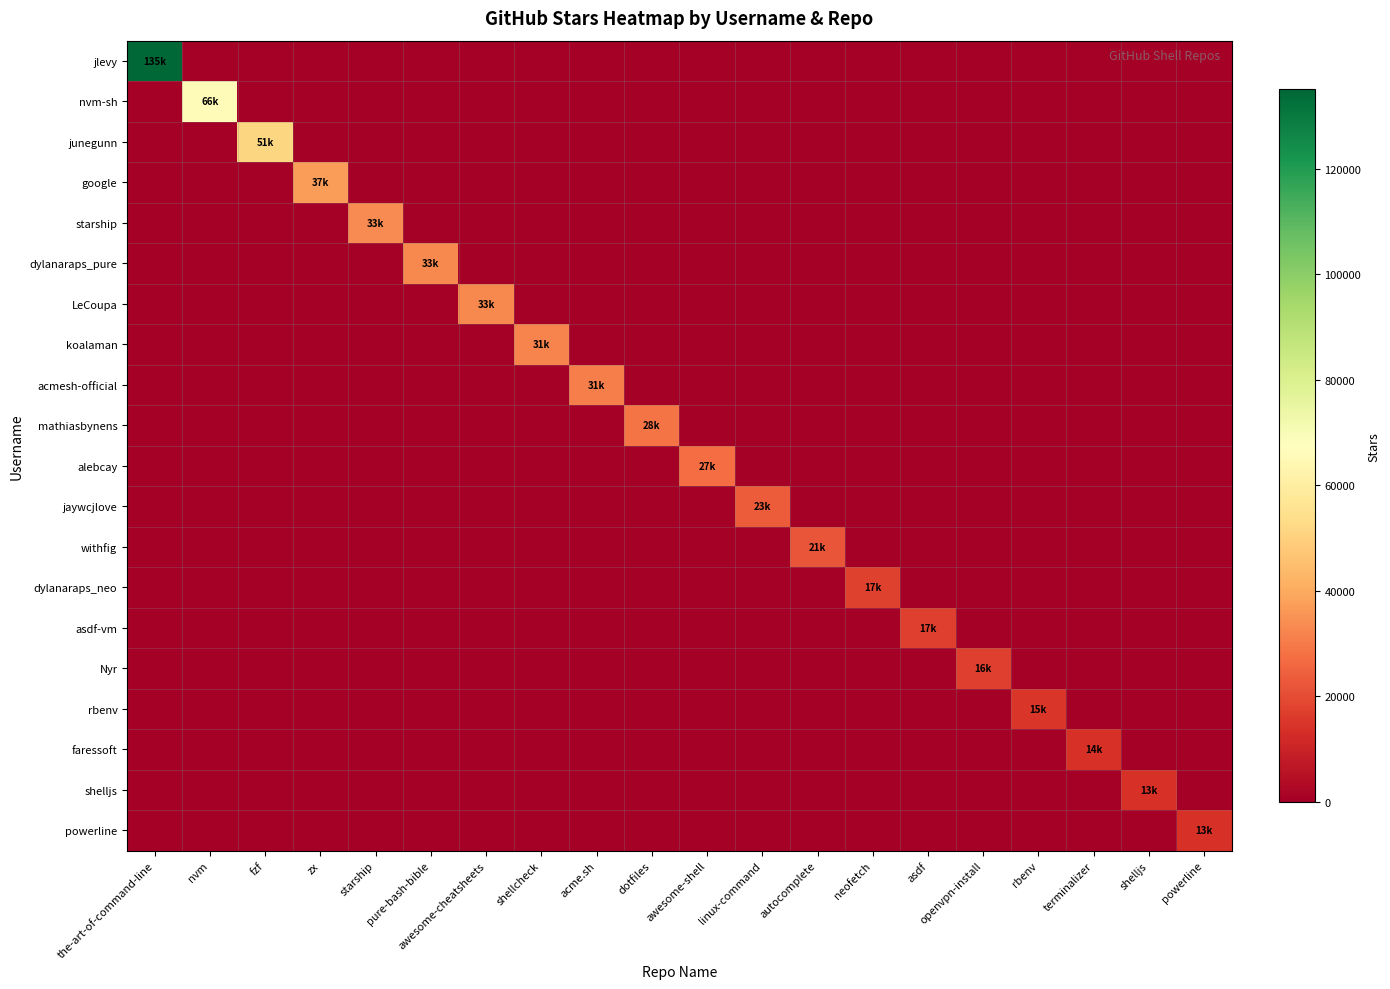

Between shellcheck and linux-command, which series saw the biggest shift?

koalaman